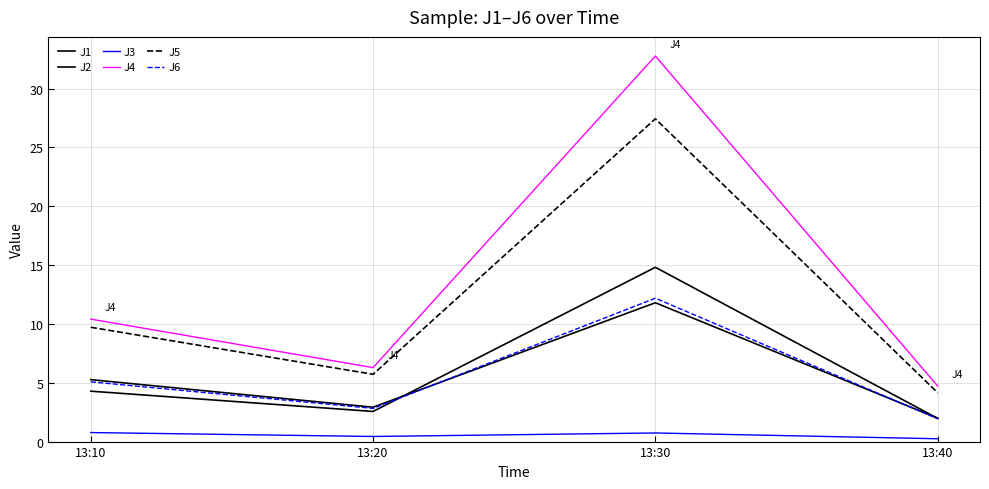

What is the sum of all J3 values?

2.2